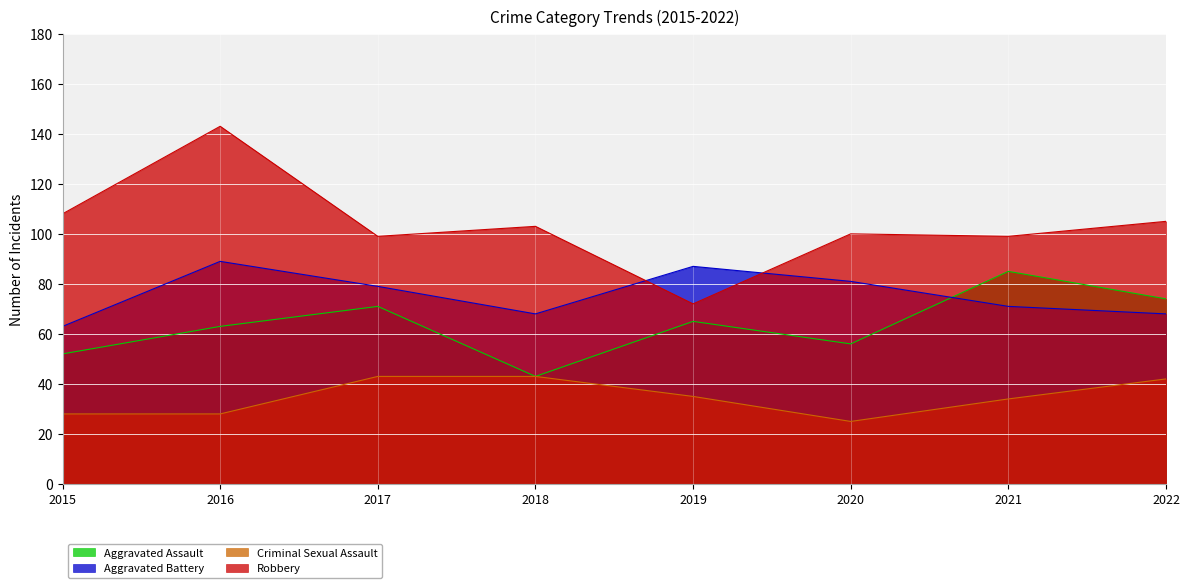

What is the sum of the Criminal Sexual Assault values at 2015 and 2019?

63